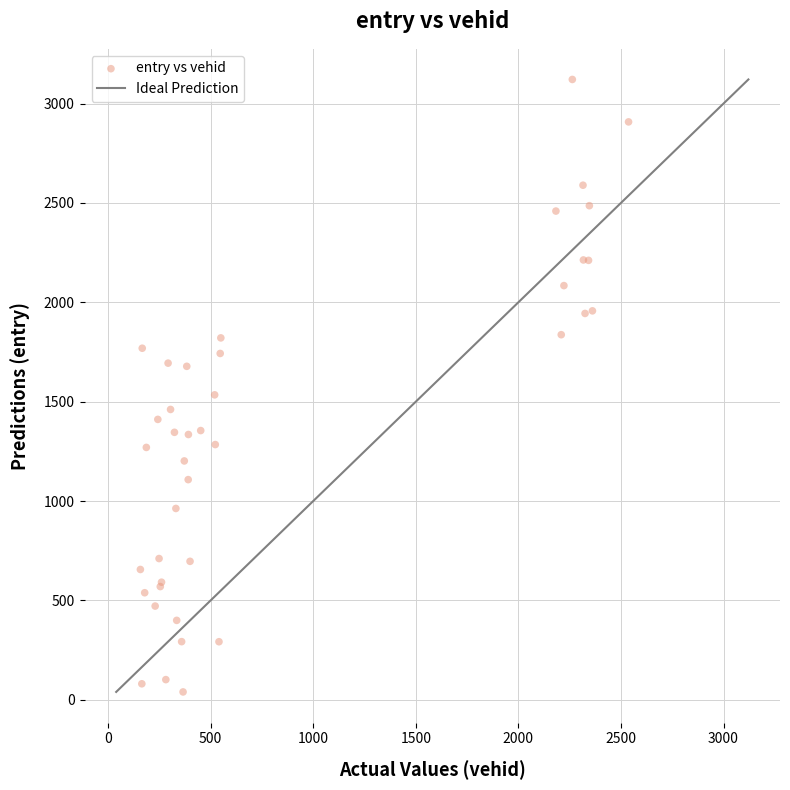

What Y value in the scatter plot is closest to 1580?

1534.5